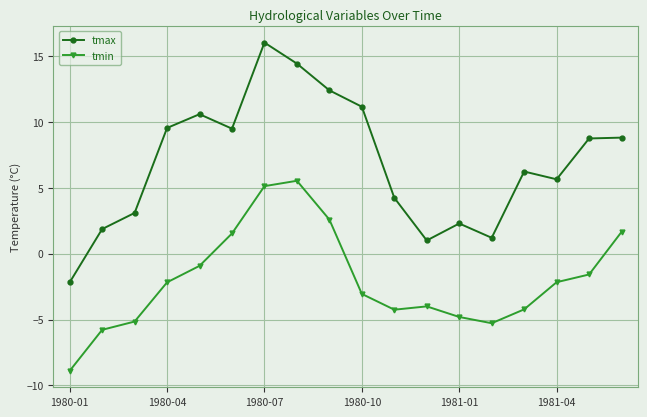

True or false: tmax and tmin intersect in this chart.

False